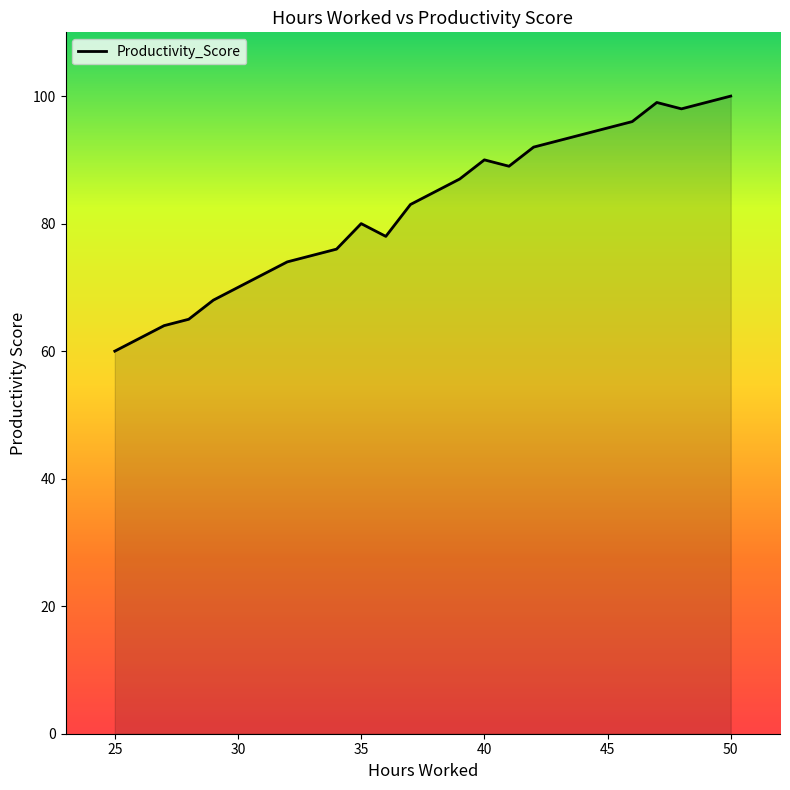

What is the difference between the maximum and minimum values?

40